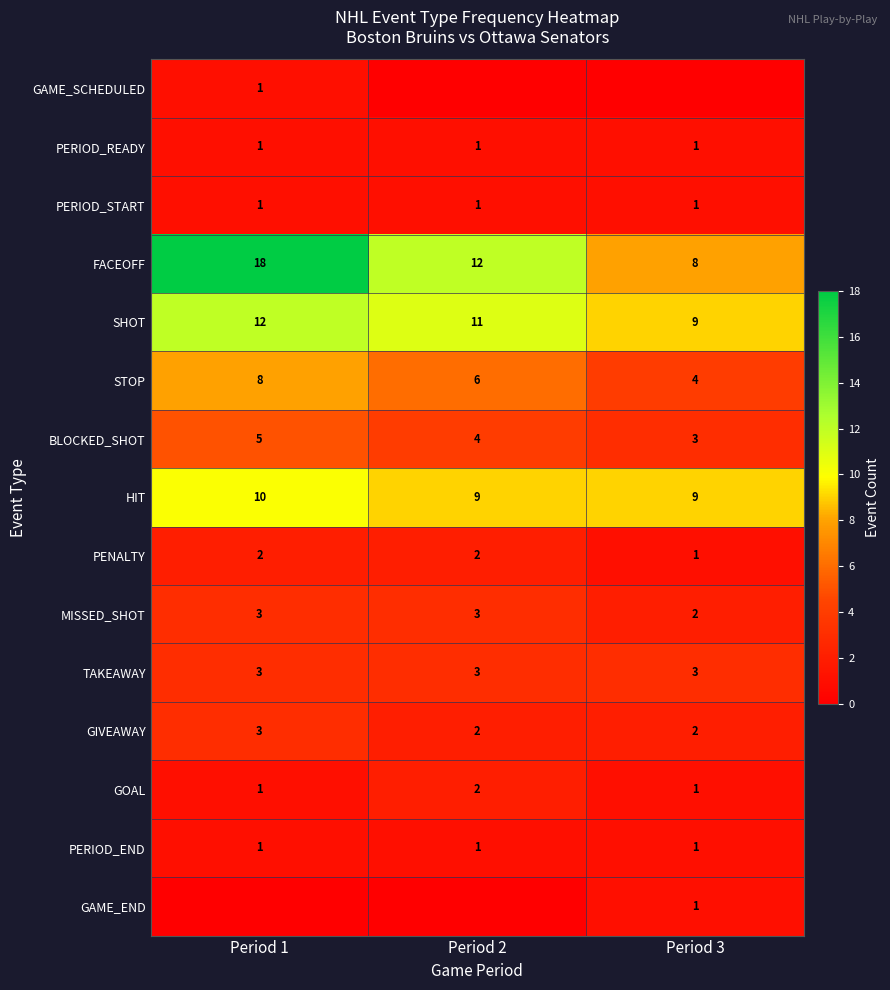

At which category is the sum across all series the highest?

Period 1